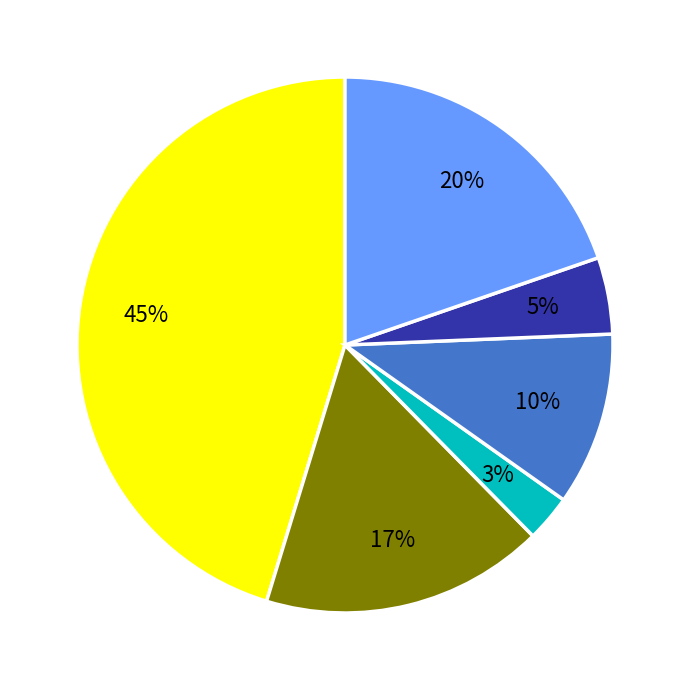

To the nearest percent, what is the difference between the largest and smallest slice percentages?

42%